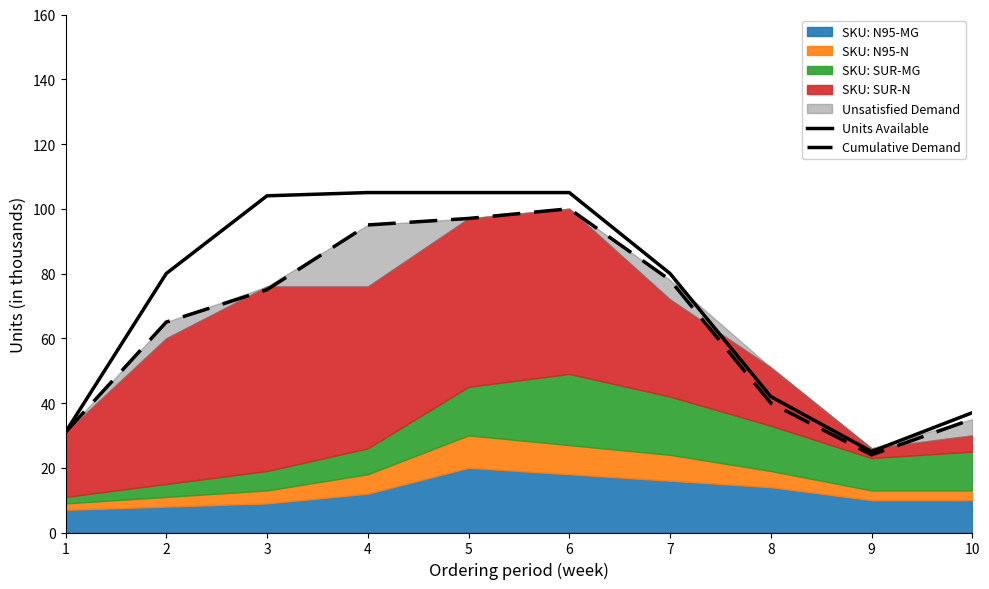

True or false: Cumulative Demand and Units Available intersect in this chart.

False